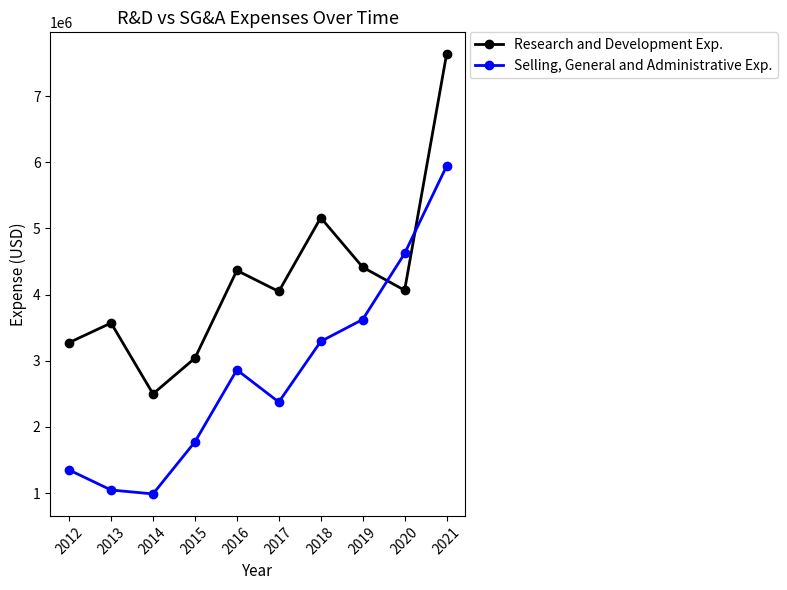

Which series has the widest spread of values?

Research and Development Exp.